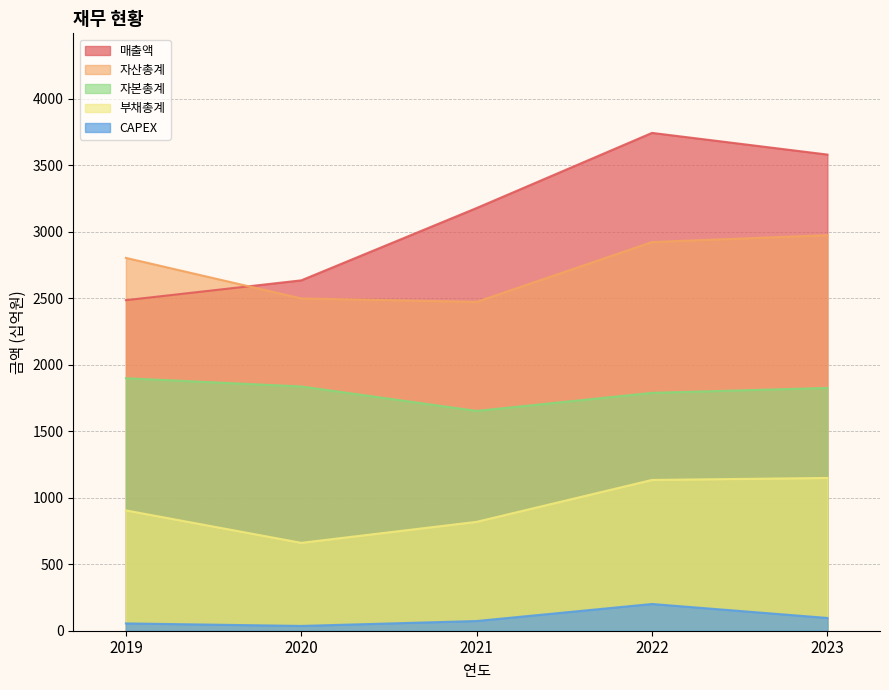

How many series are shown in this chart?

5